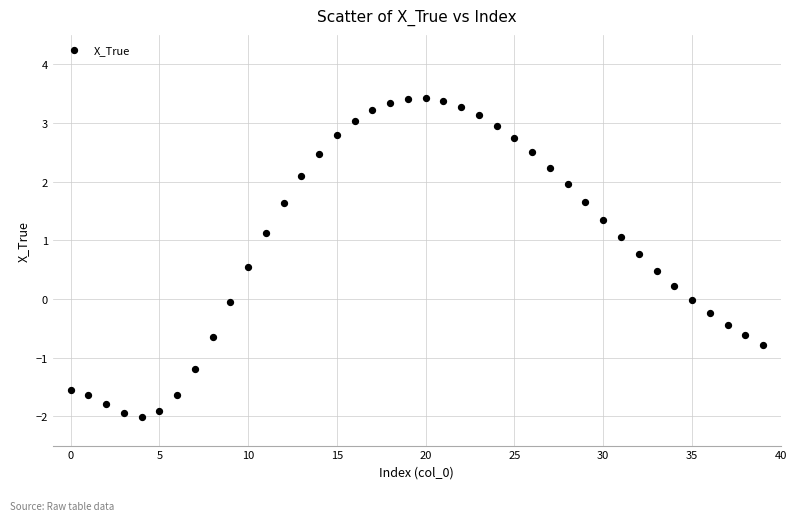

What is the range of Y values (max minus min)?

5.4